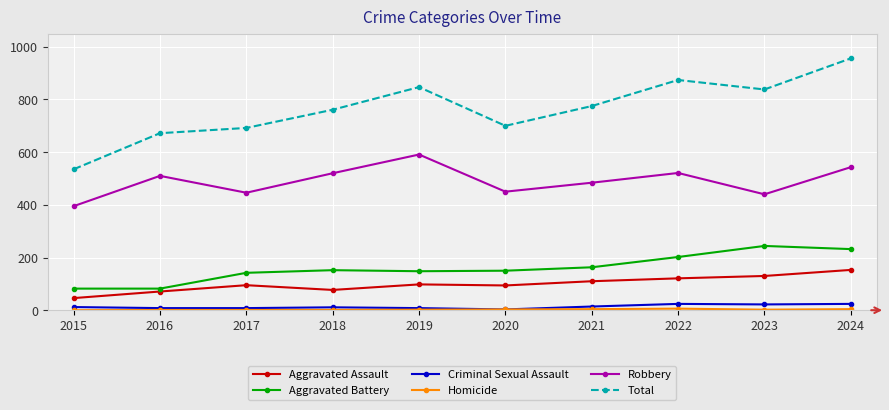

The Total series shows 462 at 2018. True or false?

False